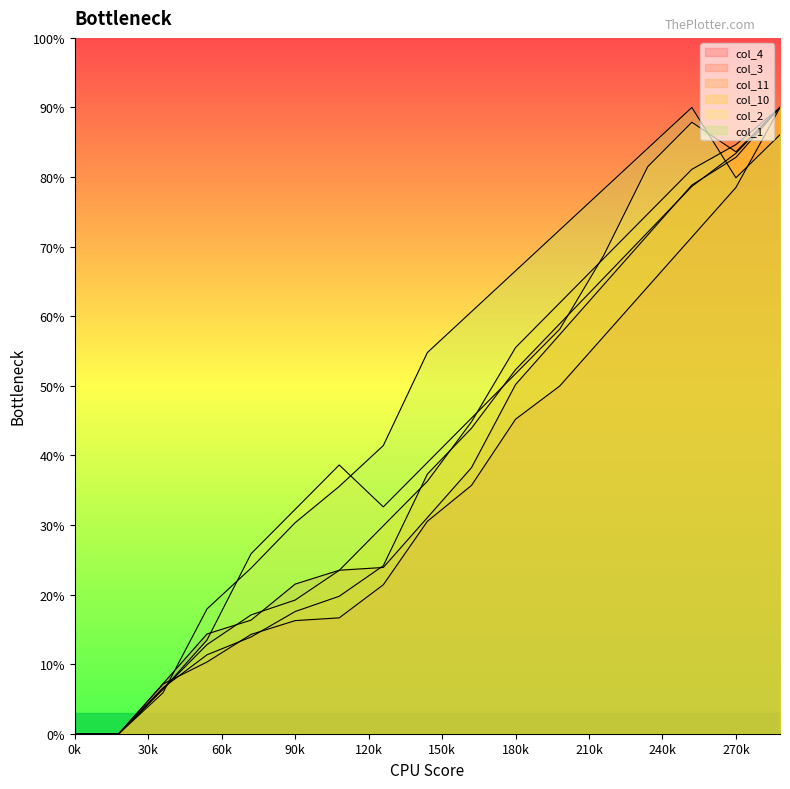

True or false: col_2 has a value of 13.5 at 54.

True